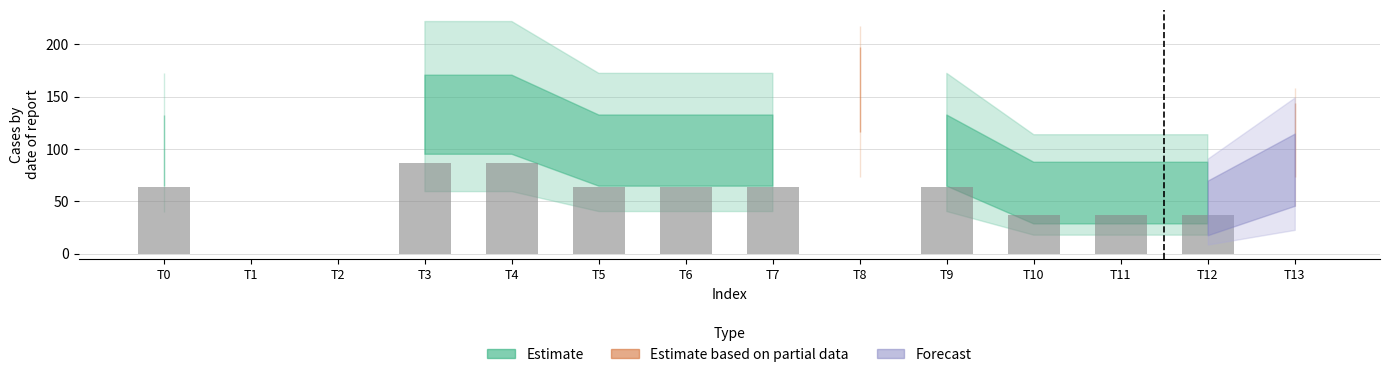

Reading right to left, extract all data points from this chart.

T13=0.0	T12=37.0	T11=37.0	T10=37.0	T9=64.0	T8=0.0	T7=64.0	T6=64.0	T5=64.0	T4=86.8	T3=86.8	T2=0.0	T1=0.0	T0=64.0